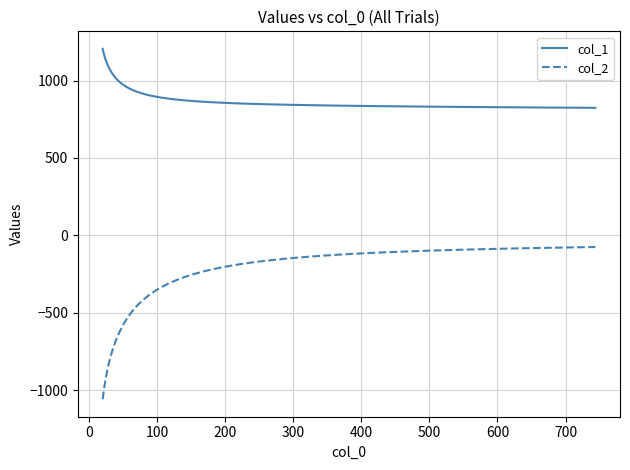

Rank the series by their maximum value, from highest to lowest.

col_1, col_2